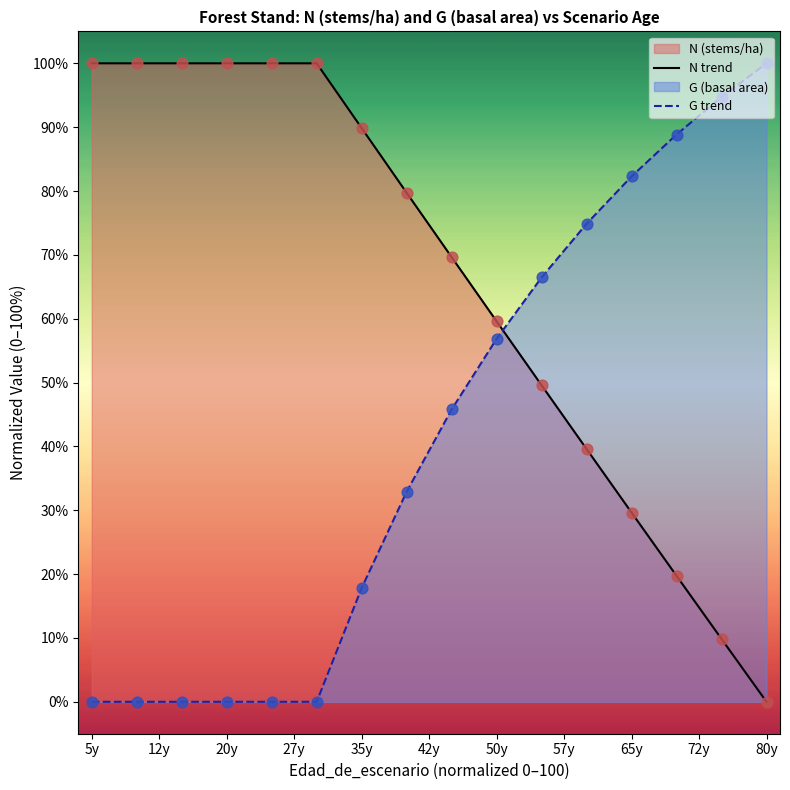

Which series has the largest total across all categories?

N trend